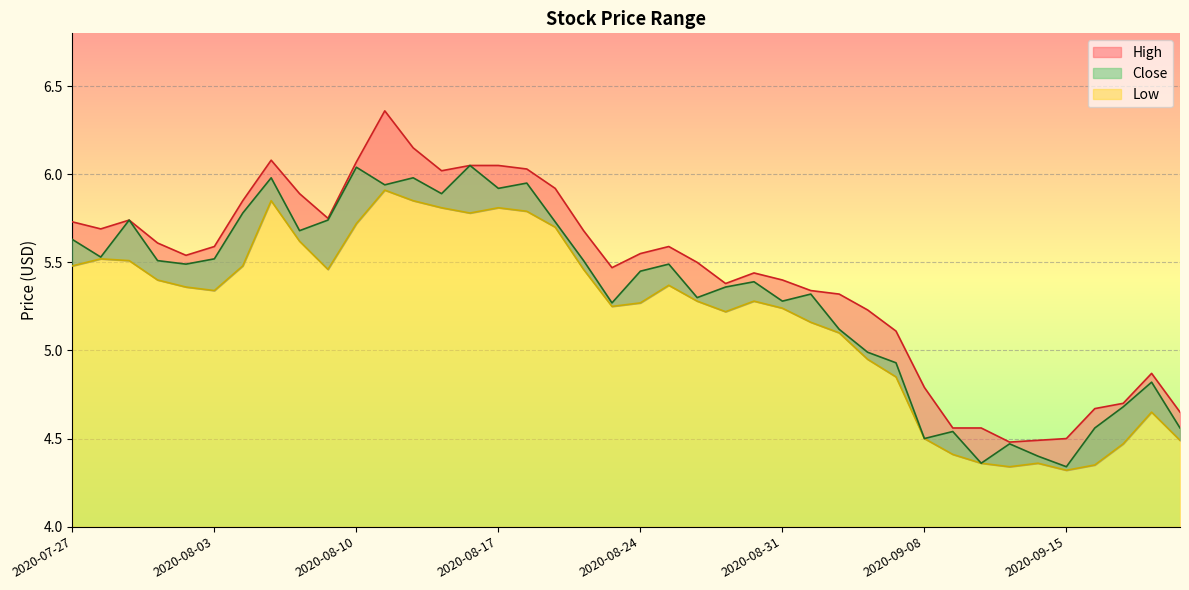

Count the number of categories in the chart.

40